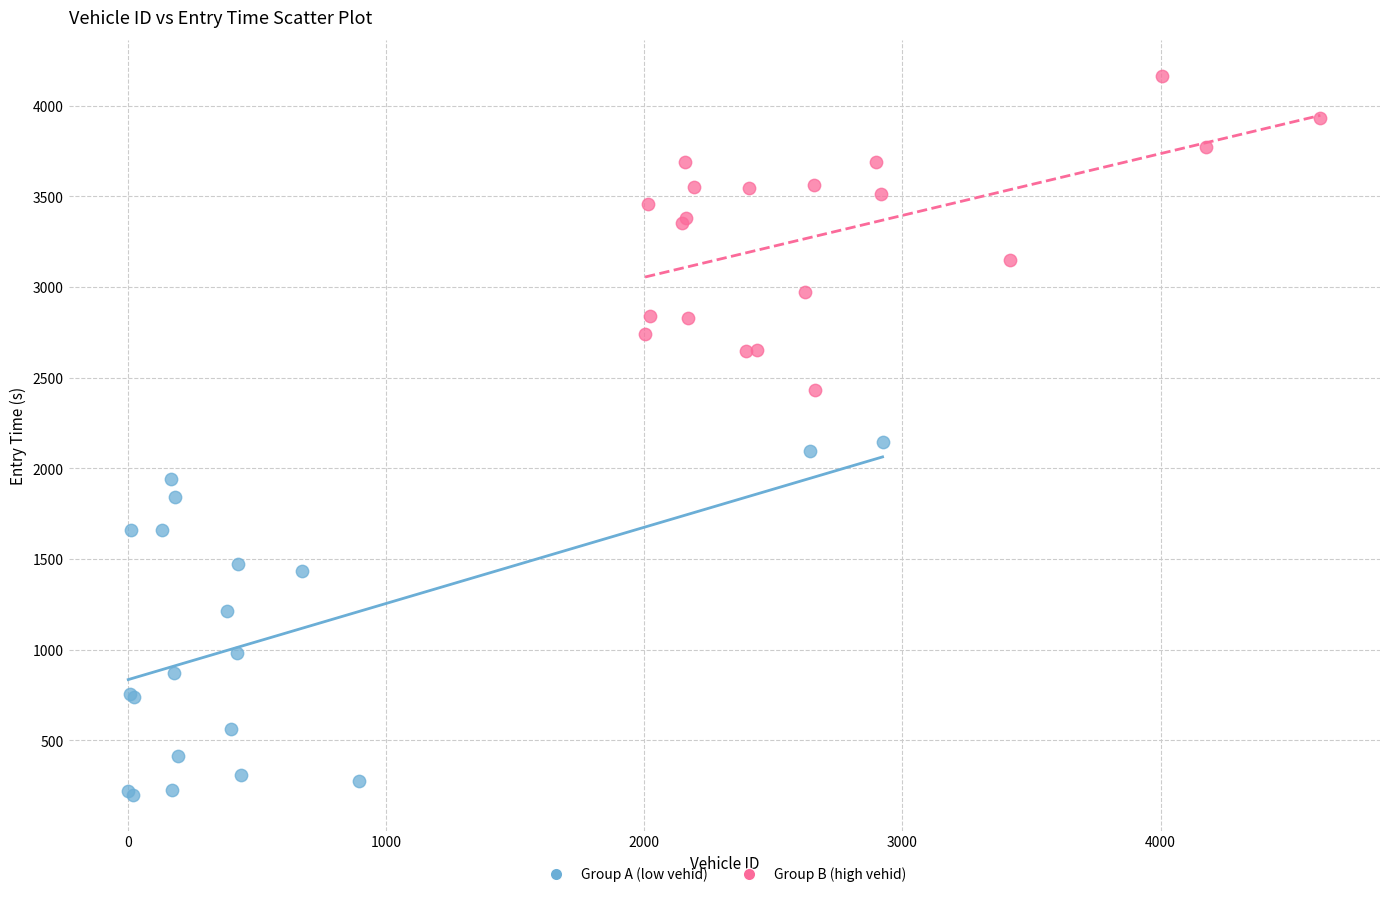

Which series contains the highest Y value?

Group B (high vehid)